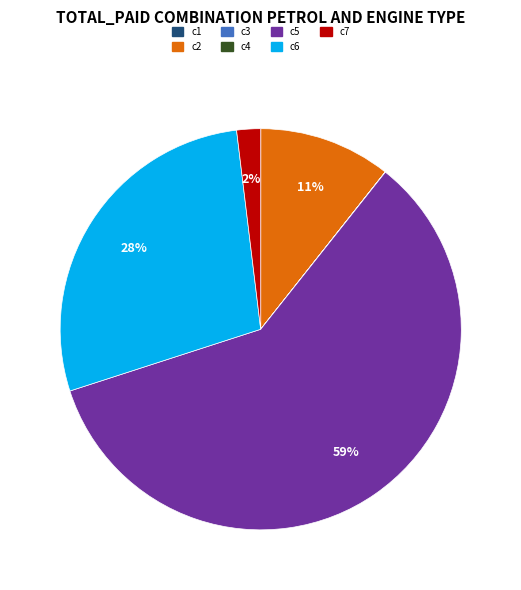

True or false: c2 accounts for 1% of the total.

False